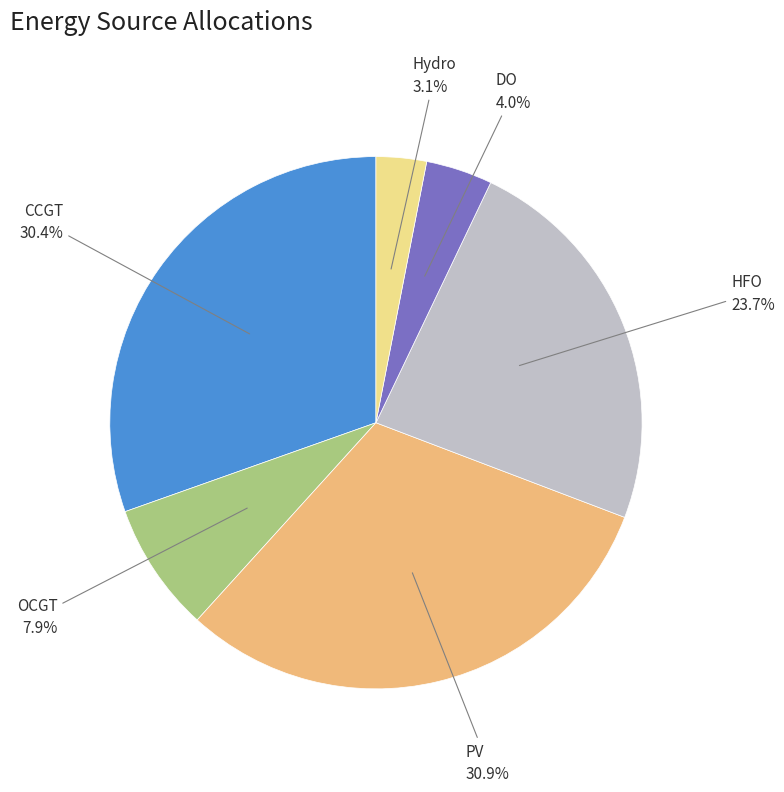

Count the number of slices in the pie.

6